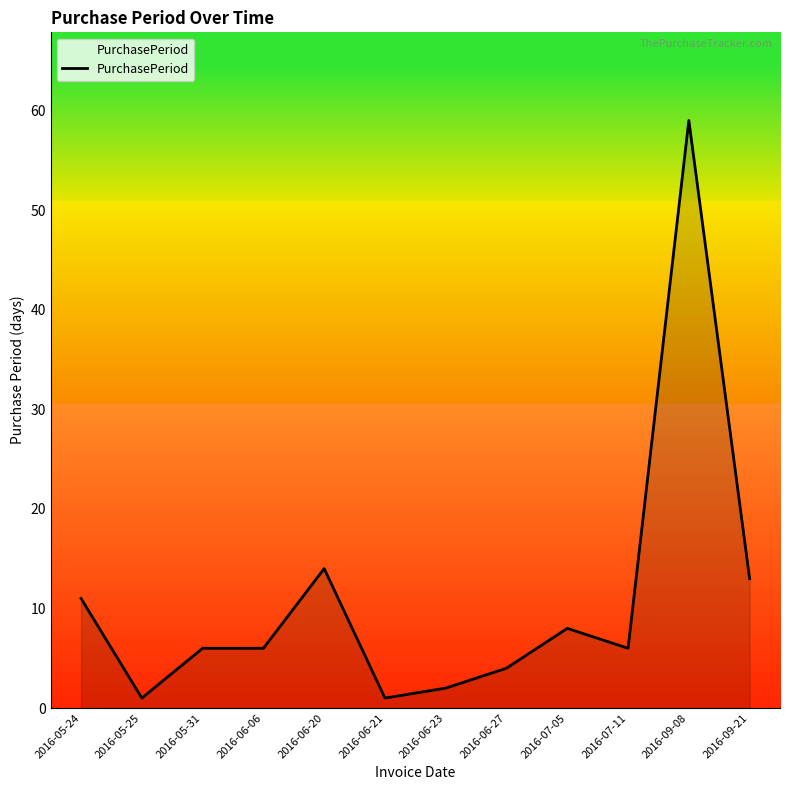

What position from the left is 2016-07-11?

10